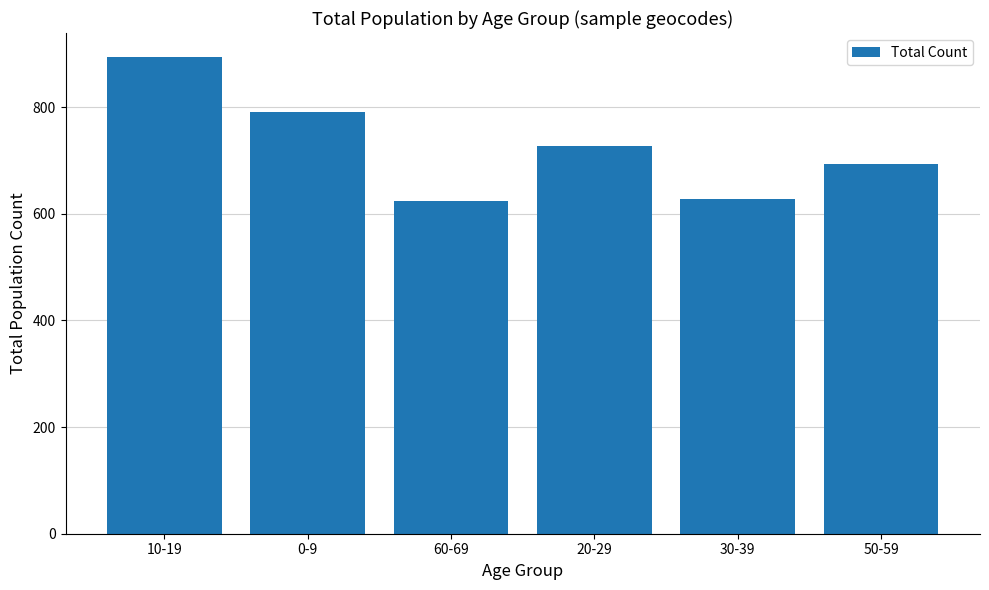

At which label is the value closest to 759?

0-9